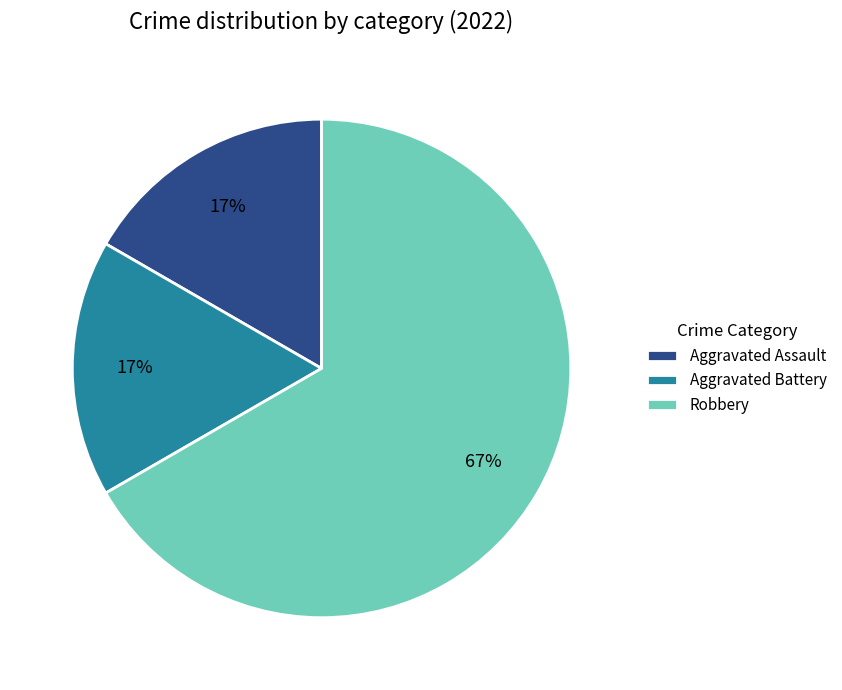

Is Aggravated Battery the majority of the pie?

No